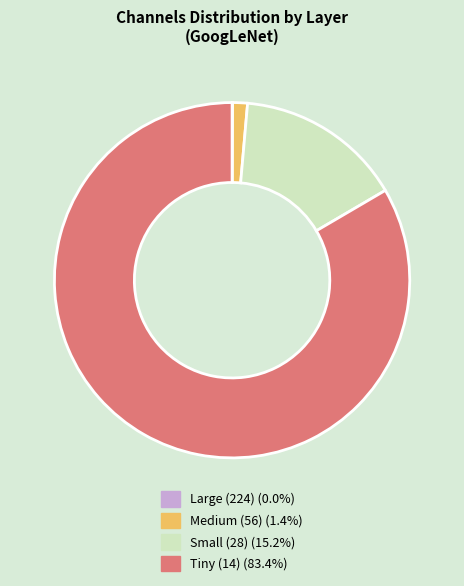

Is the sum of Small (28) (15.2%) and Tiny (14) (83.4%) greater than half?

Yes